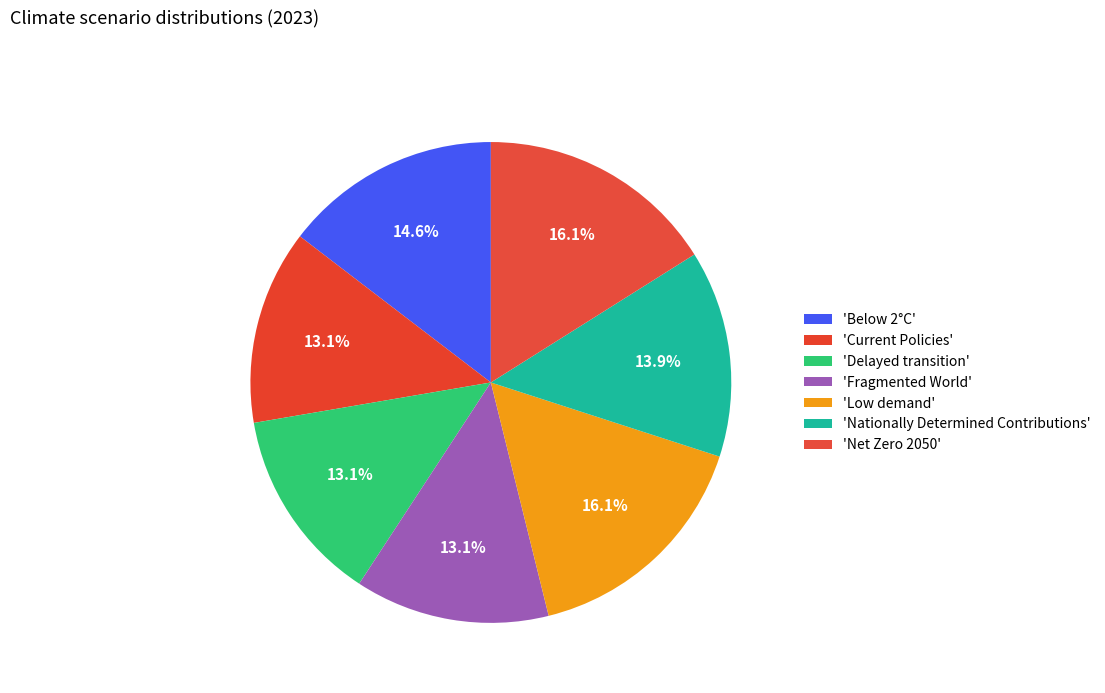

Is there any slice that represents more than half of the pie?

No